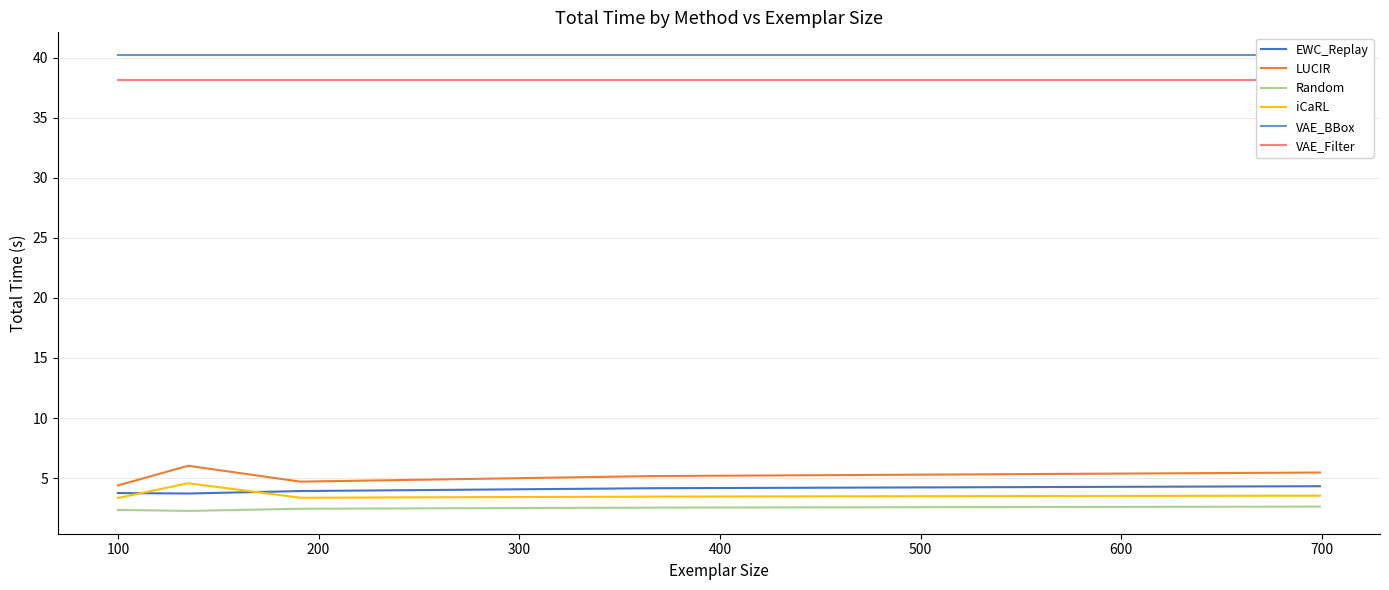

What is the lowest value of the iCaRL series?

3.3